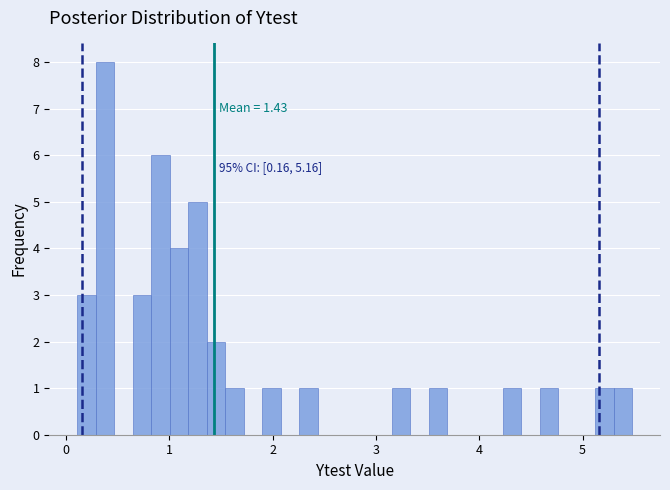

Read against the x-axis, roughly where is the centre of the tallest bar?

0.4